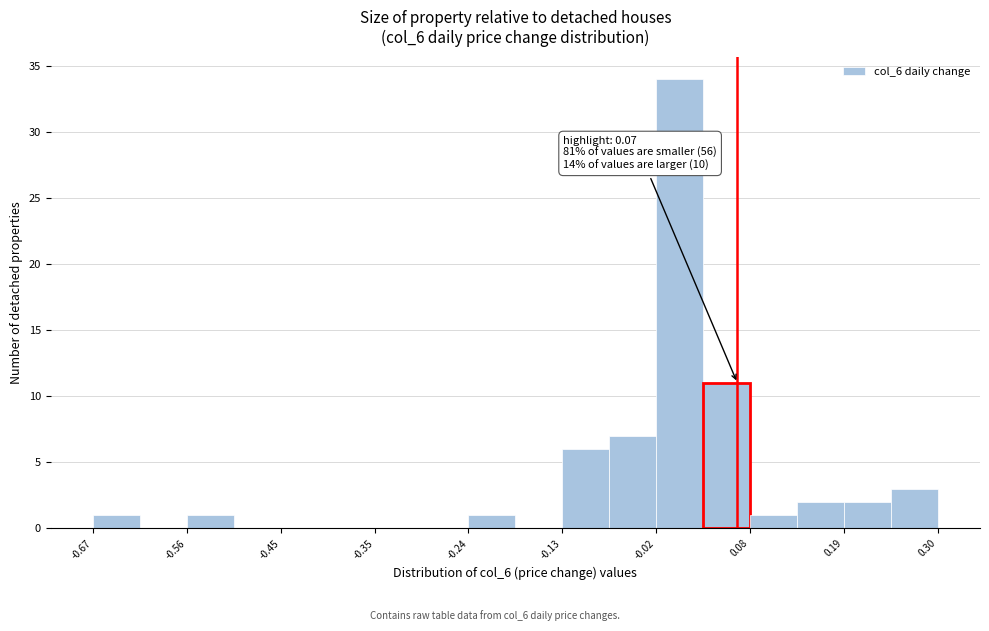

Read against the x-axis, roughly where is the centre of the tallest bar?

0.00